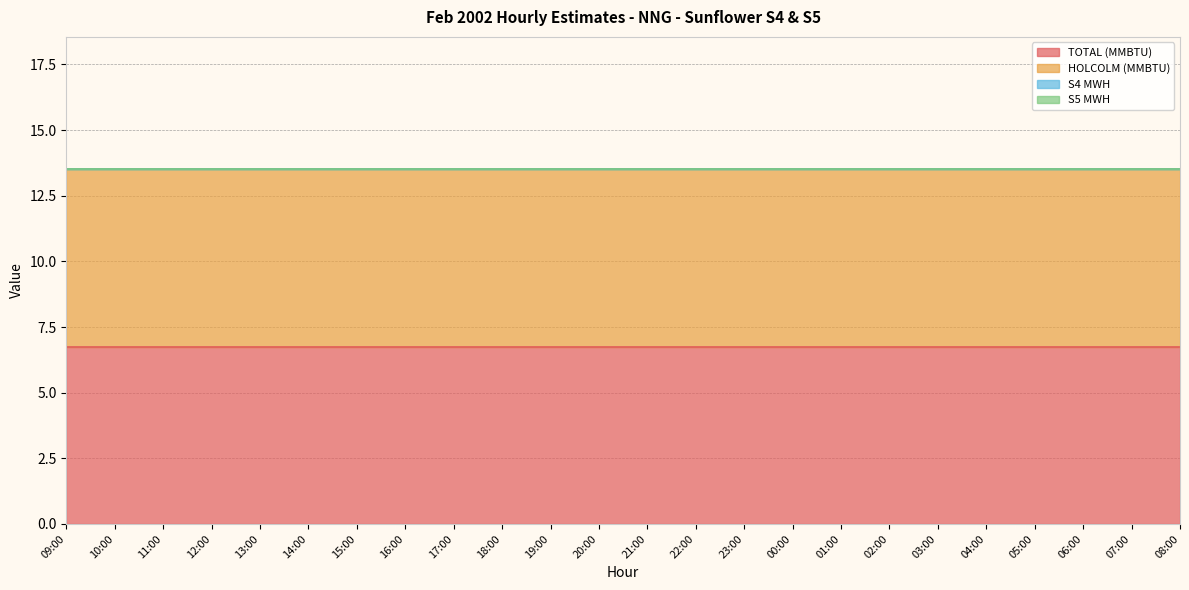

At which label does S5 MWH reach its minimum?

09:00